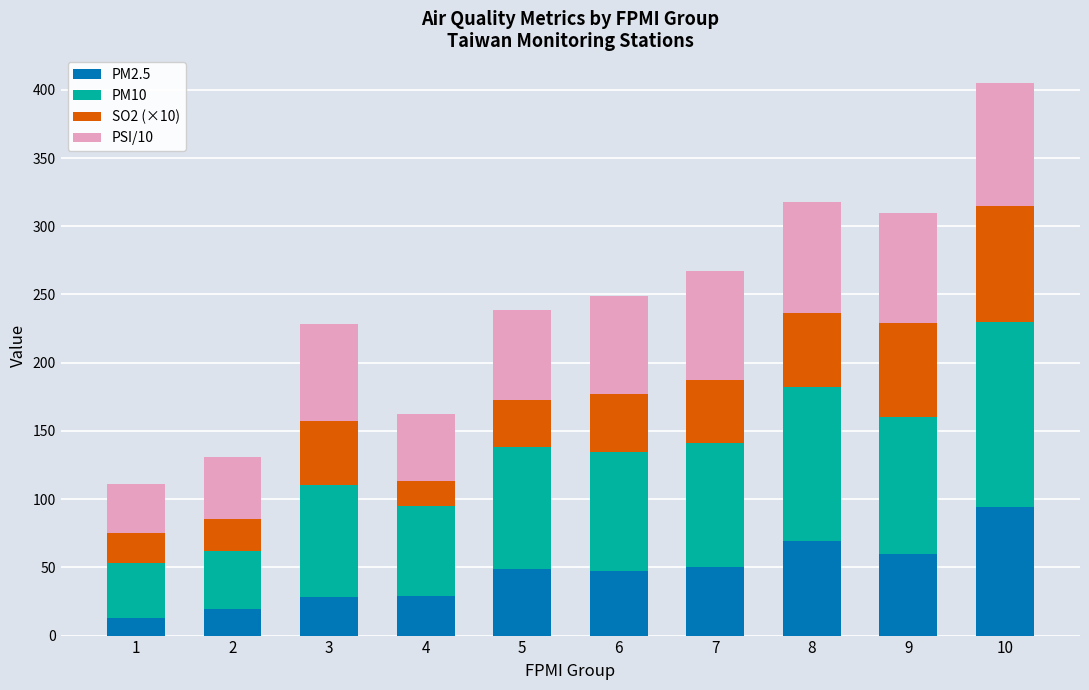

What is the difference between the second highest and second lowest values in the PM2.5 series?

49.6